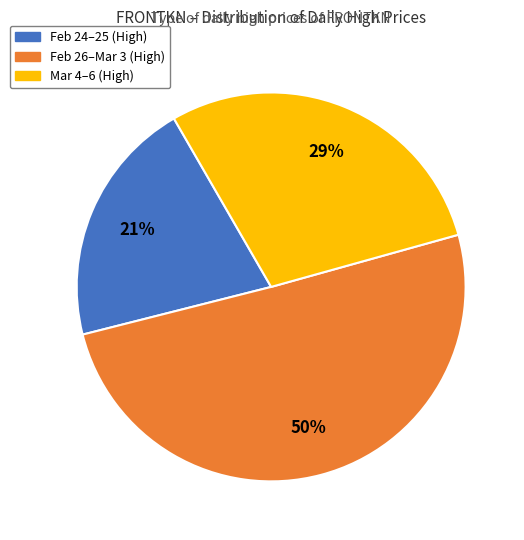

To the nearest percent, what is the average slice percentage?

33%